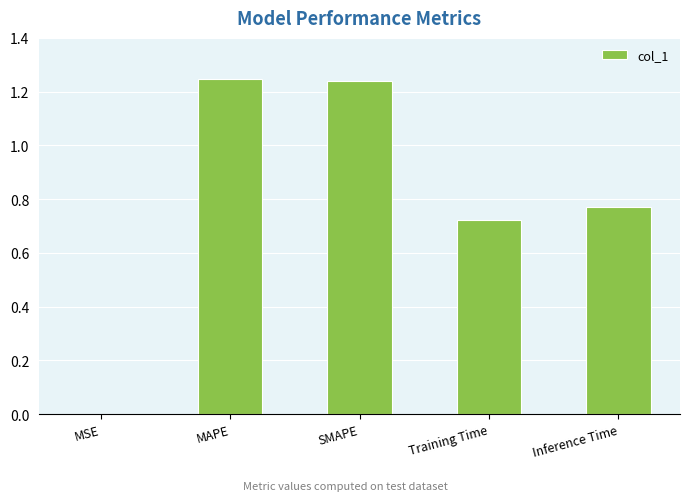

What is the sum of all values?

4.0